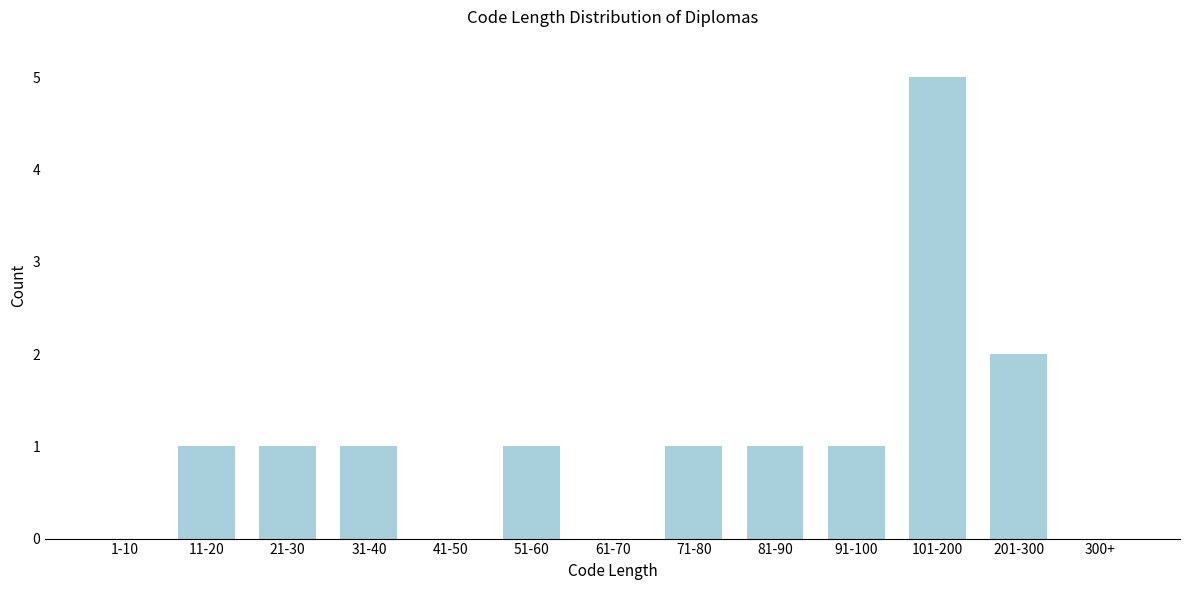

Reading left to right, list all the values displayed in this chart.

1-10=0	11-20=1	21-30=1	31-40=1	41-50=0	51-60=1	61-70=0	71-80=1	81-90=1	91-100=1	101-200=5	201-300=2	300+=0